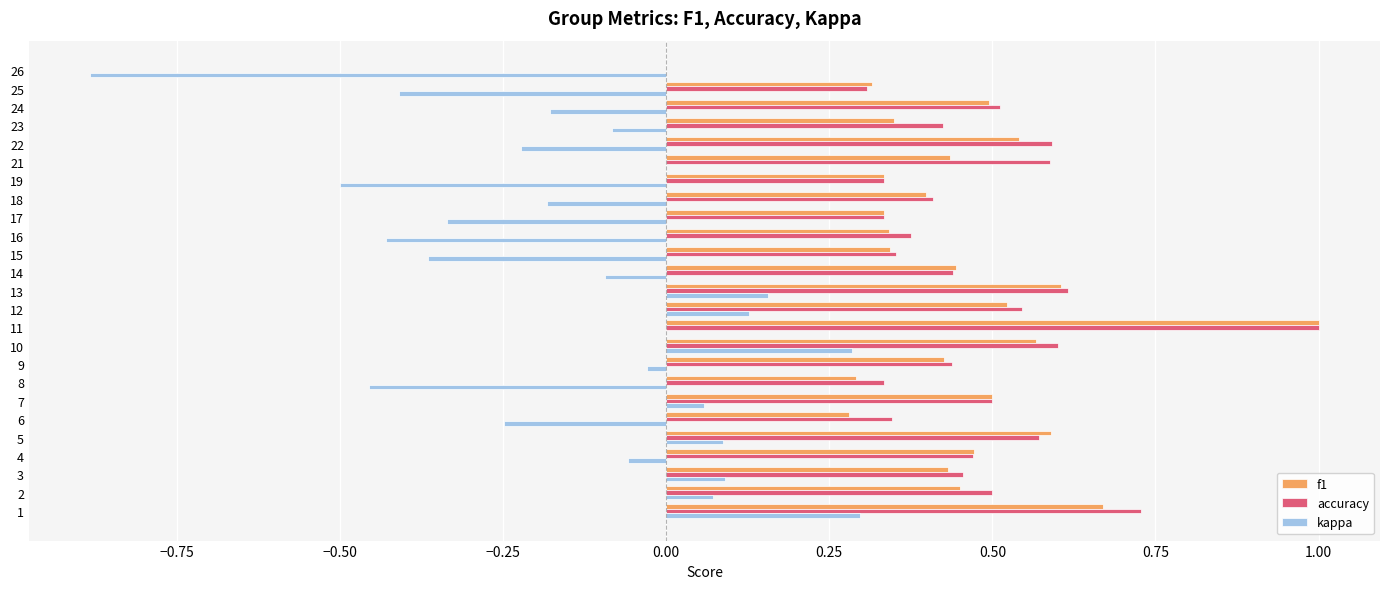

The kappa series shows -0.2 at 24. True or false?

True